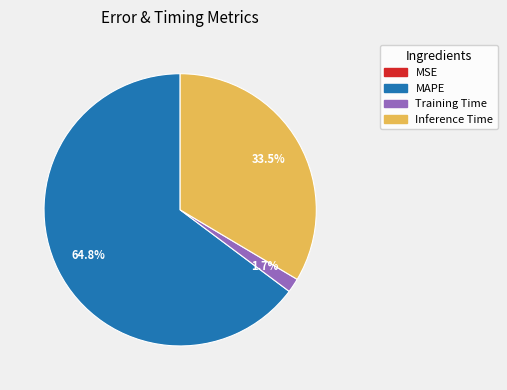

True or false: MAPE accounts for 76% of the total.

False